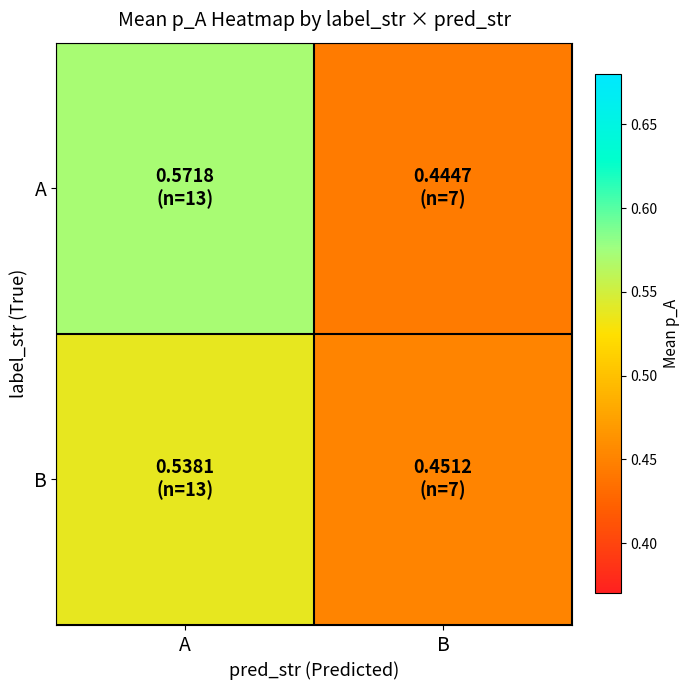

How many data points does each series have?

2